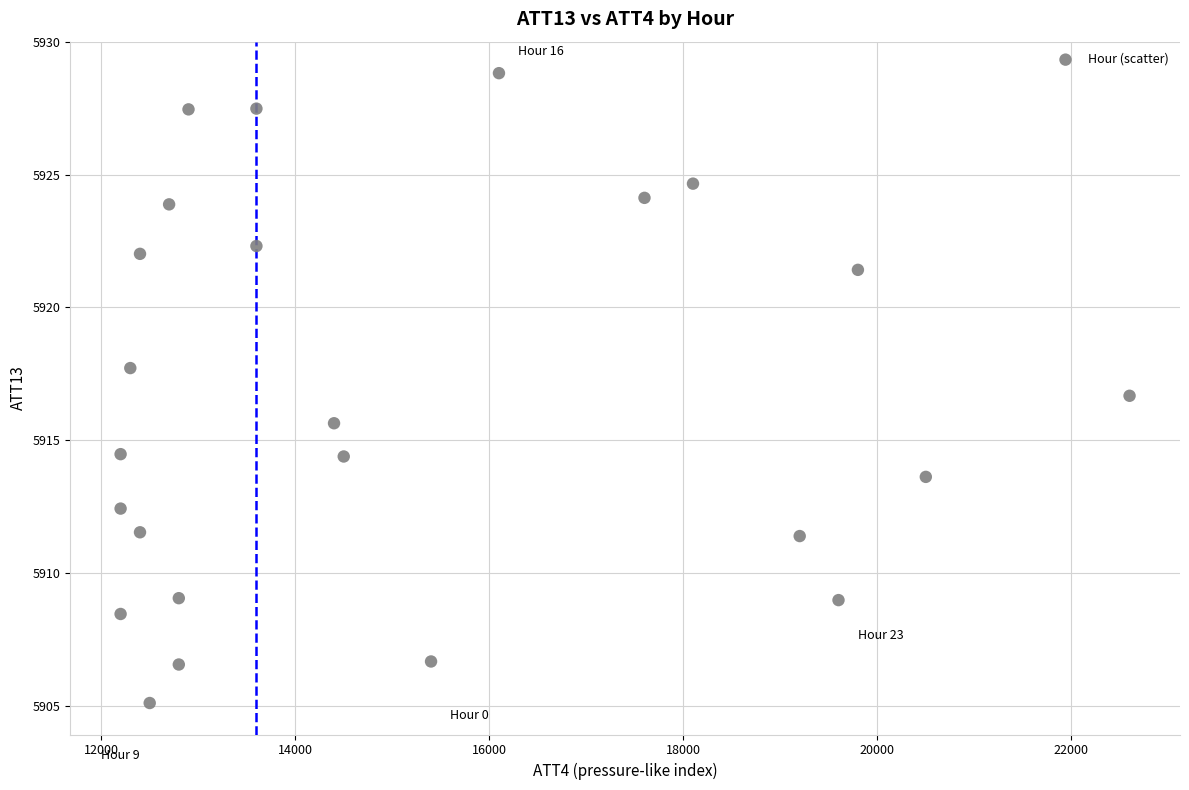

What Y value in the scatter plot is closest to 5916?

5915.6